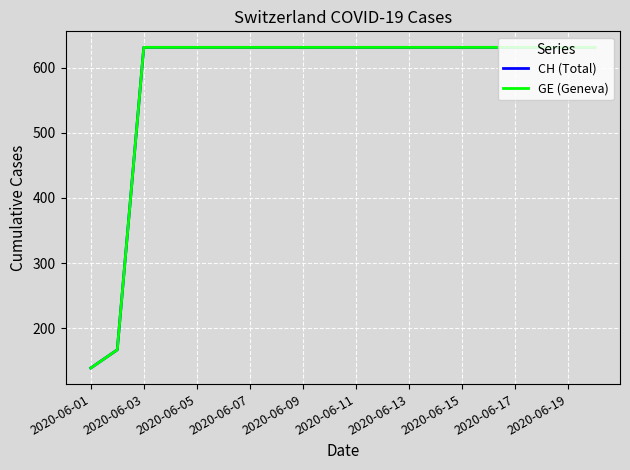

What is the difference between the maximum and minimum values in the CH (Total) series?

492